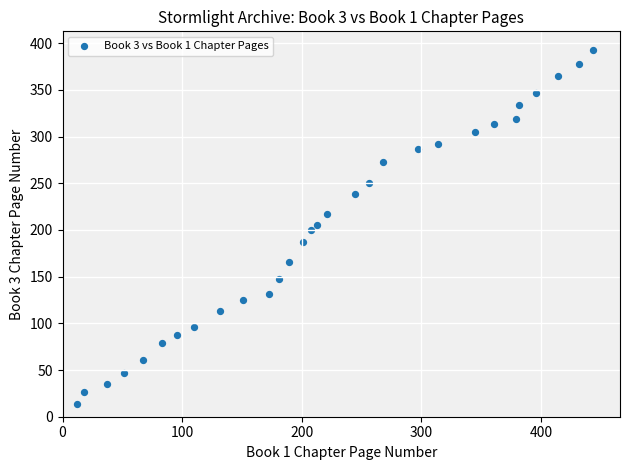

What is the range of X values (max minus min)?

432